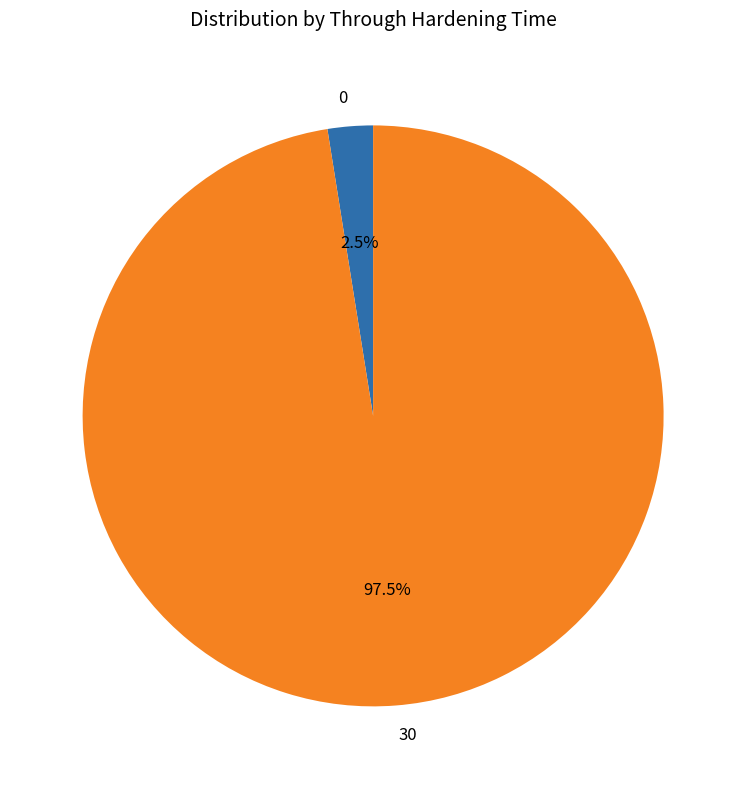

What is the largest slice in the pie chart?

30